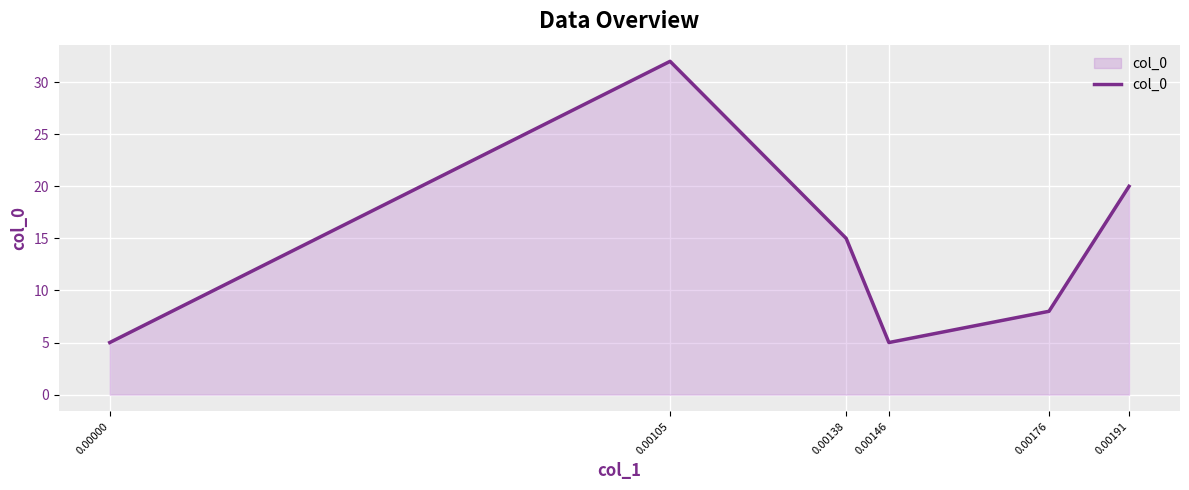

How many distinct data groups are displayed?

1